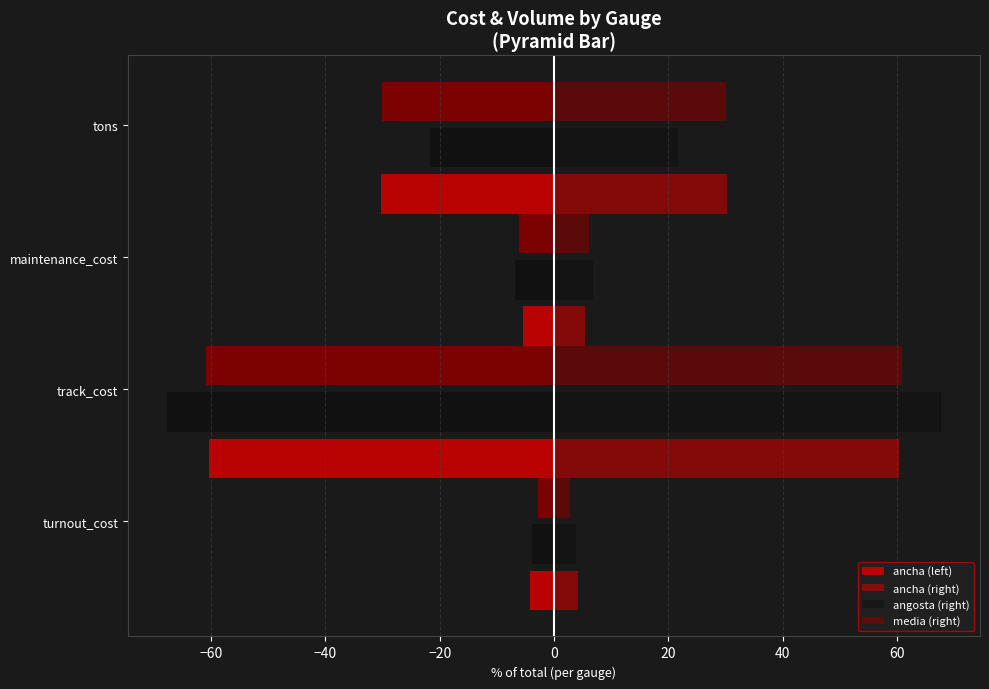

How many groups of bars are there?

4